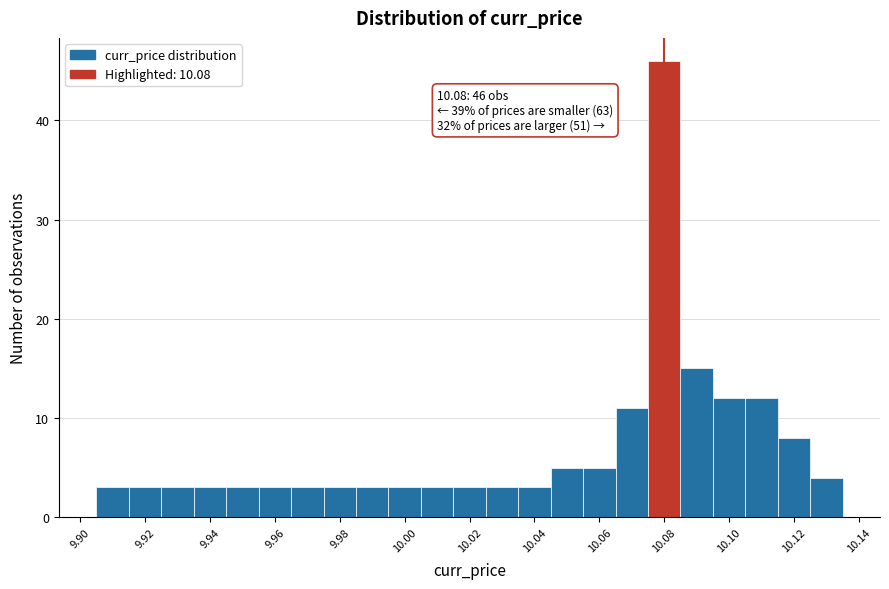

Over which range of the x-axis is the bar tallest?

10.075 to 10.085